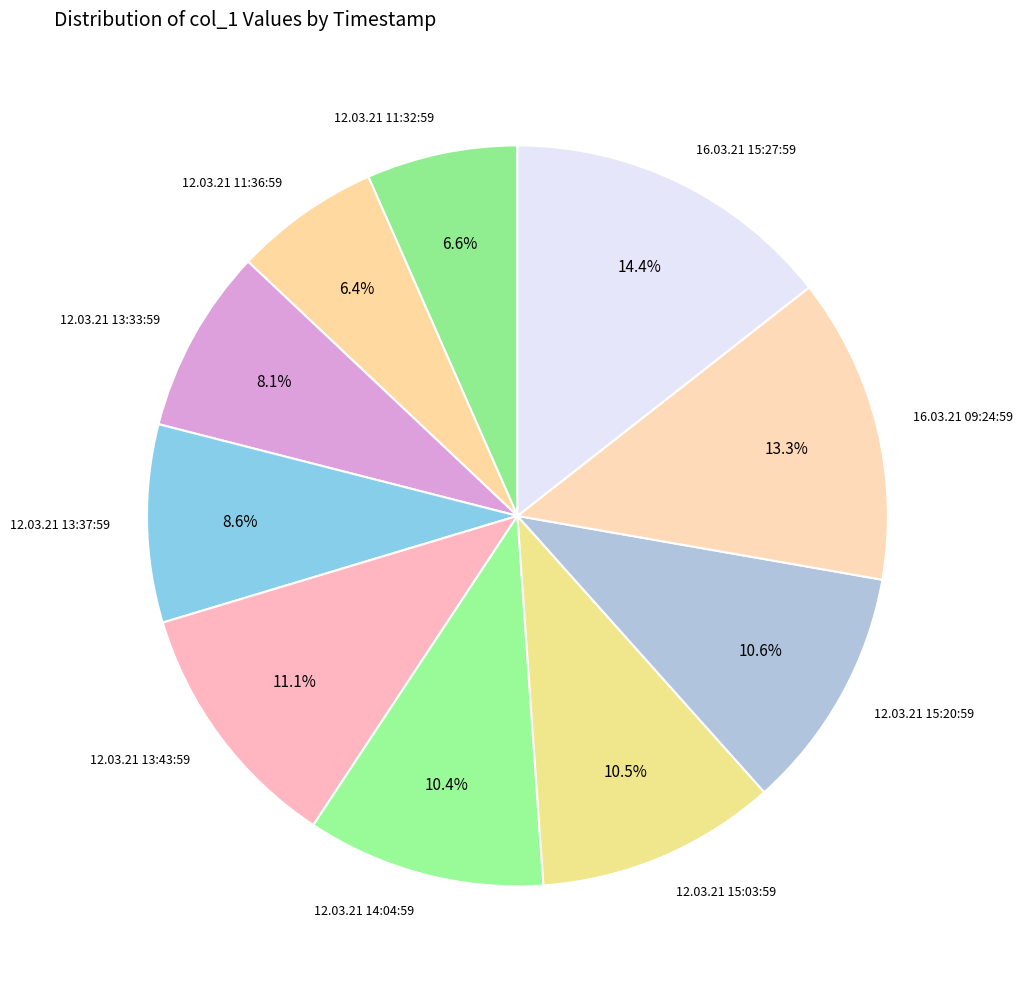

What is the ratio of the value at 12.03.21 11:36:59 to the value at 12.03.21 13:33:59?

0.8